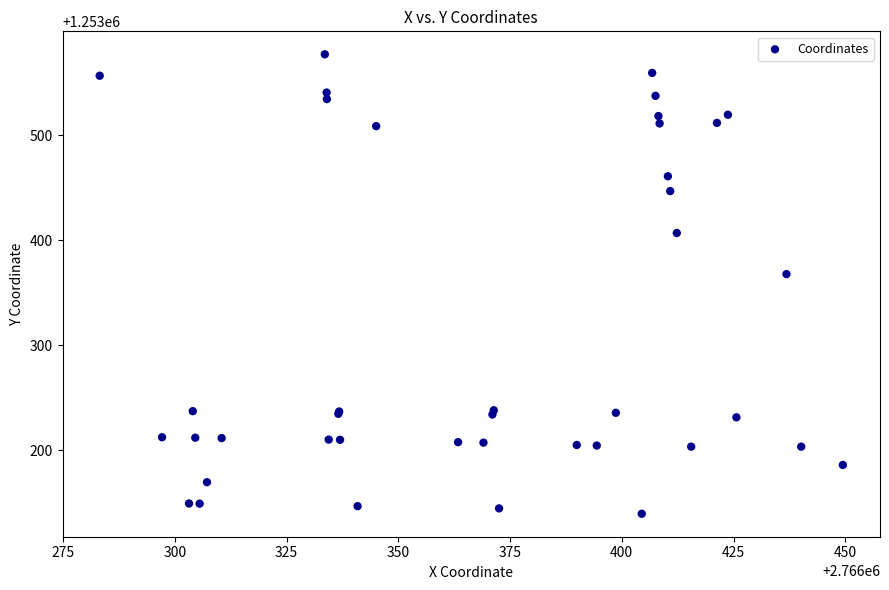

What Y value in the scatter plot is closest to 1253358?

1253367.8